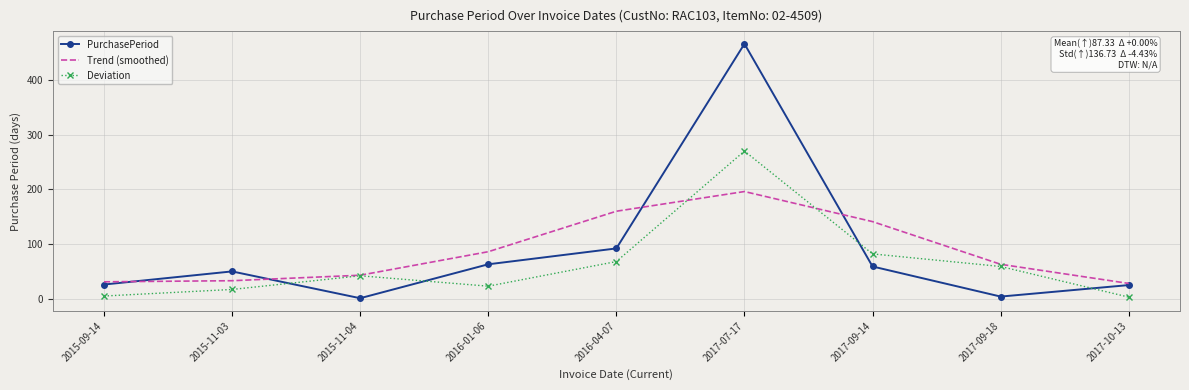

True or false: PurchasePeriod has a value of 26 at 2015-09-14.

True